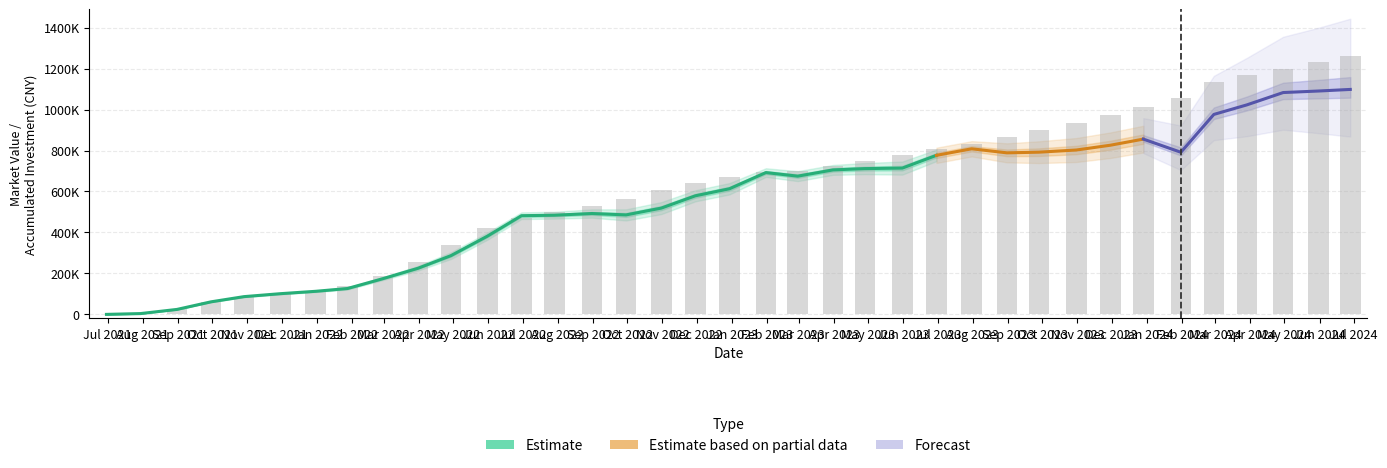

How many groups of bars are there?

37